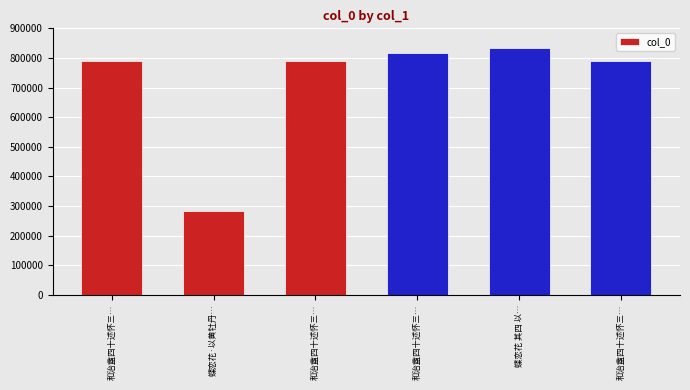

Reading left to right, extract all data points from this chart.

和治盦四十述怀三首 其三=790159	蝶恋花·以黄牡丹画扇赠倬盦，四叠前韵书其上=283490	和治盦四十述怀三首 其一=790157	和治盦四十述怀三首=817031	蝶恋花 其四 以黄牡丹画扇赠倬盦，四叠前韵书其上=834579	和治盦四十述怀三首 其二=790158